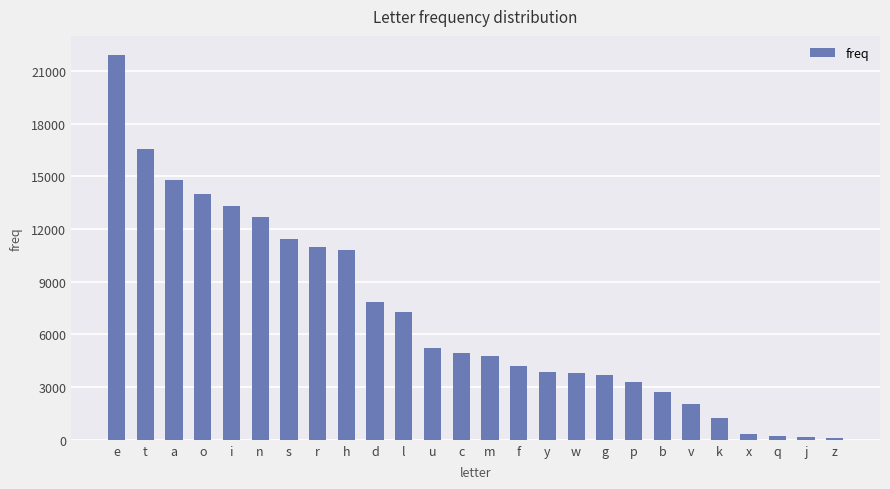

What is the label of the 20th bar from the left?

b